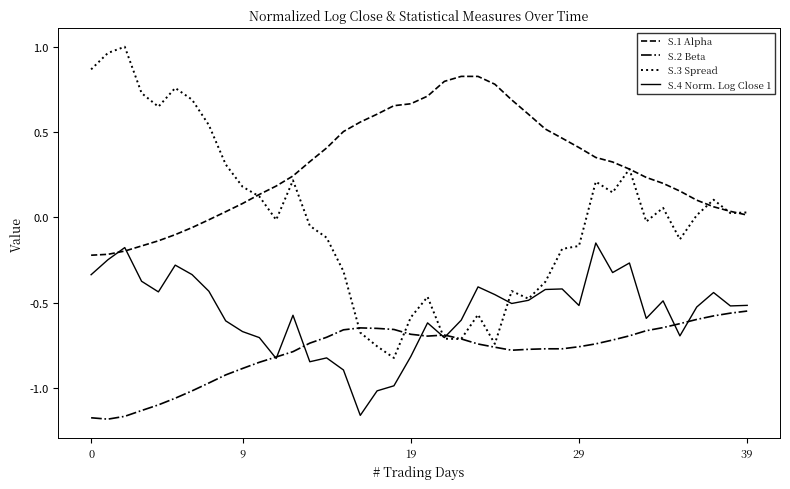

How many lines are shown in the chart?

4